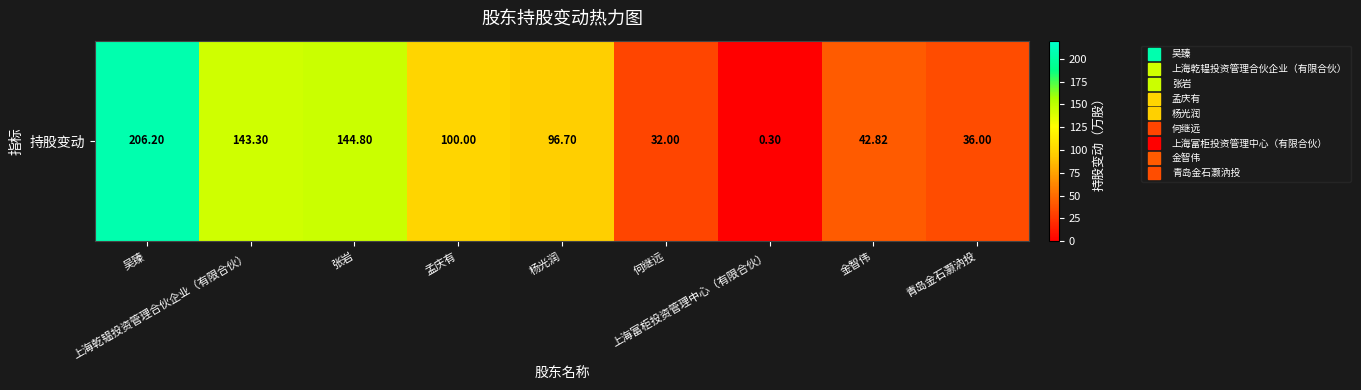

Reading left to right, what are all the values shown in this chart?

206.2	143.3	144.8	100.0	96.7	32.0	0.3	42.8	36.0